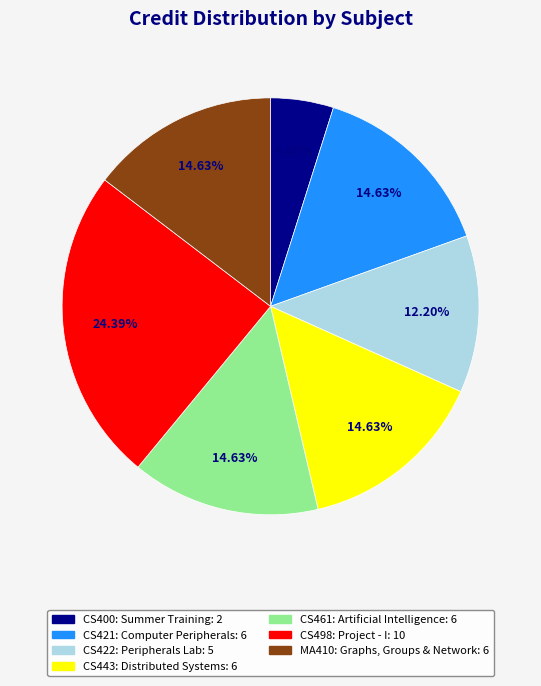

Which has a higher value, CS400: Summer Training or CS498: Project - I?

CS498: Project - I